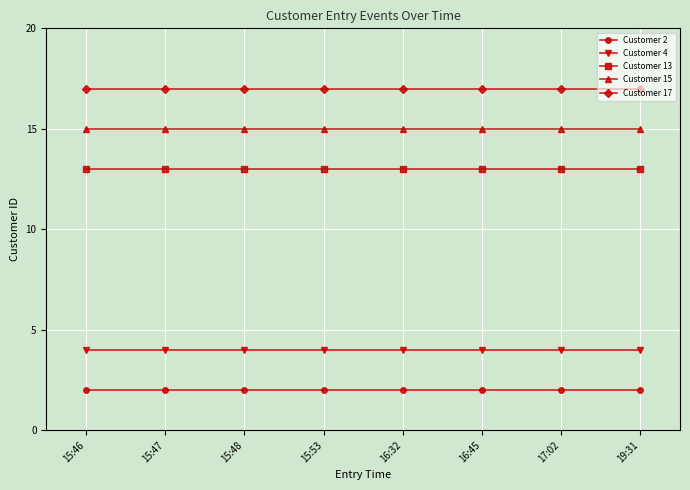

Reading left to right, what are all the values shown in this chart?

Customer 2: 15:46=2	15:47=2	15:48=2	15:53=2	16:32=2	16:45=2	17:02=2	19:31=2
Customer 4: 15:46=4	15:47=4	15:48=4	15:53=4	16:32=4	16:45=4	17:02=4	19:31=4
Customer 13: 15:46=13	15:47=13	15:48=13	15:53=13	16:32=13	16:45=13	17:02=13	19:31=13
Customer 15: 15:46=15	15:47=15	15:48=15	15:53=15	16:32=15	16:45=15	17:02=15	19:31=15
Customer 17: 15:46=17	15:47=17	15:48=17	15:53=17	16:32=17	16:45=17	17:02=17	19:31=17